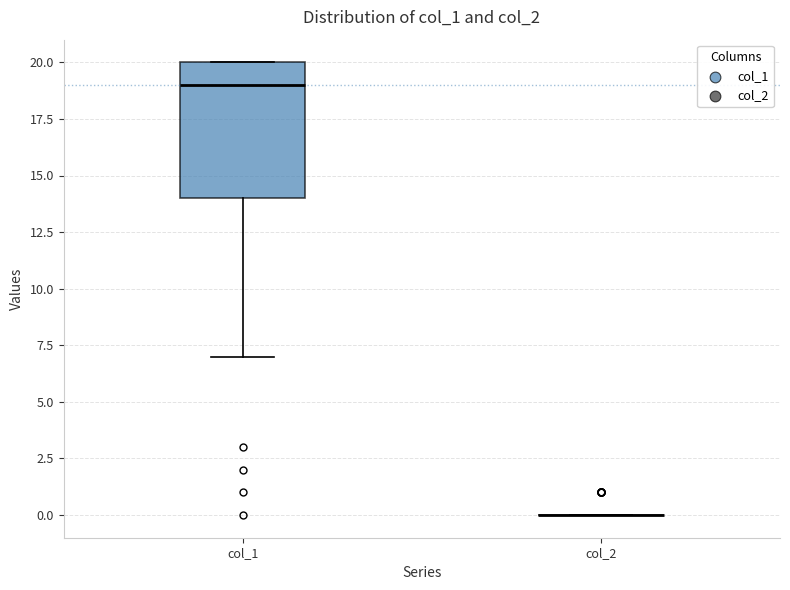

Reading left to right, read every box against the y-axis: the position of its median line, the range the box covers, and the ends of its whiskers. The values are not printed on the chart, so give them approximately, as read against the axis.

col_1: median 19, box 14 to 20, whiskers 7 to 20
col_2: box collapsed to a line at 0, whiskers 0 to 0